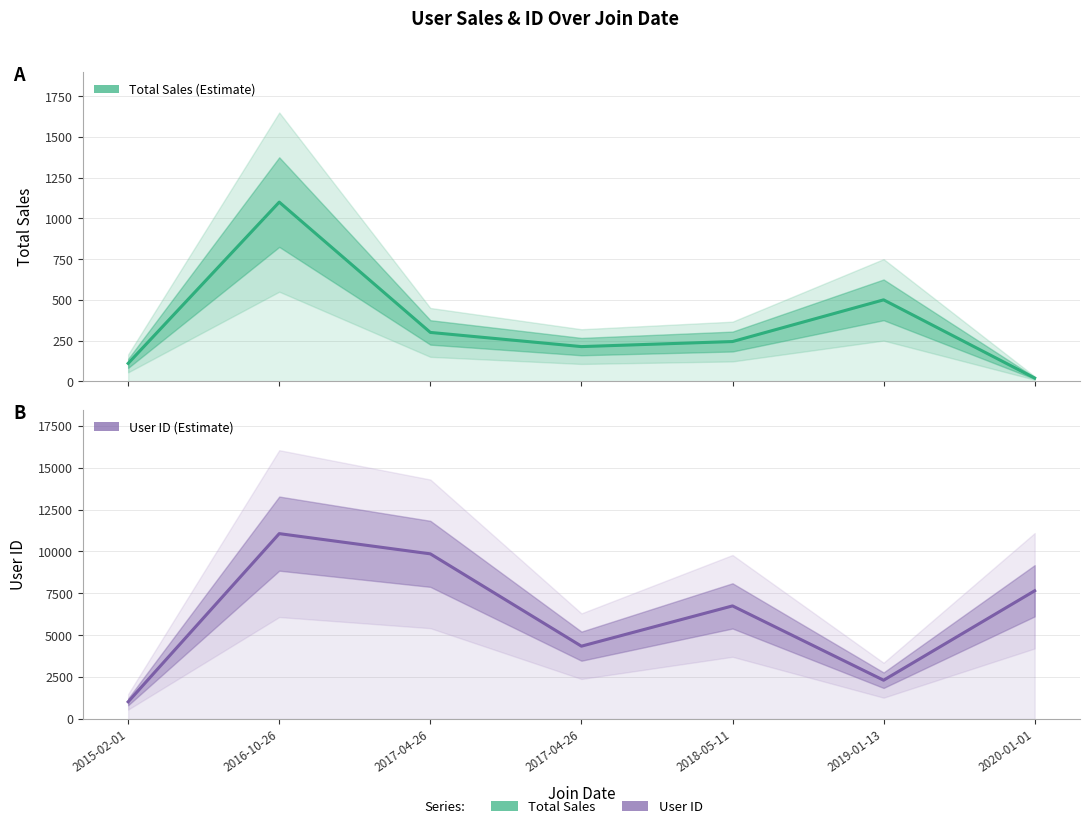

Rank the series by their maximum value, from lowest to highest.

Total Sales, User ID